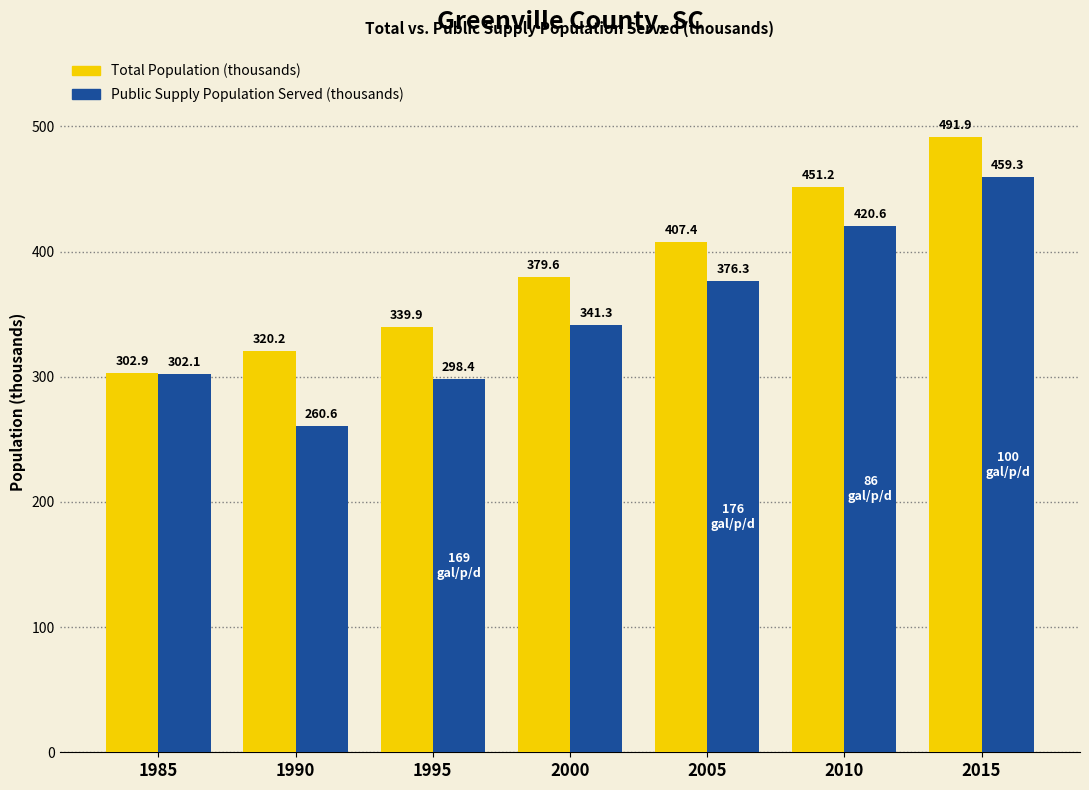

What is the total value across all series at 2010?

871.9